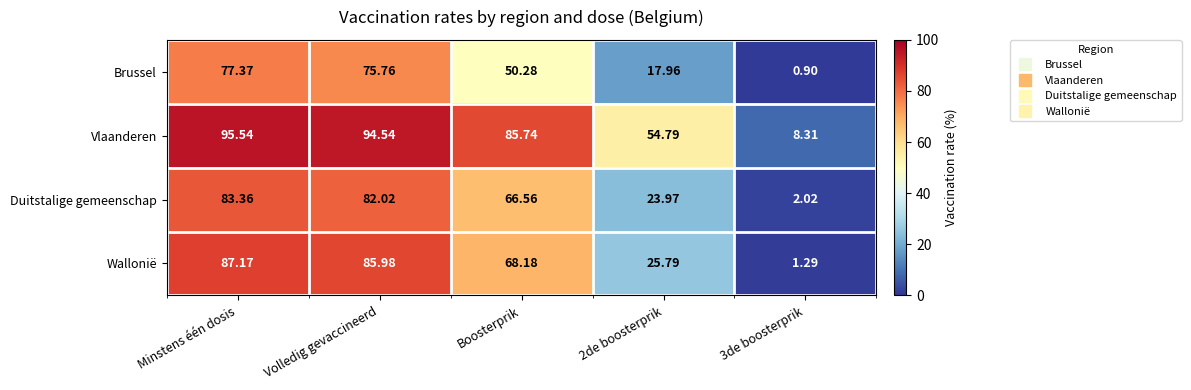

Is the value of Vlaanderen at Volledig gevaccineerd greater than the value of Duitstalige gemeenschap at Boosterprik?

Yes